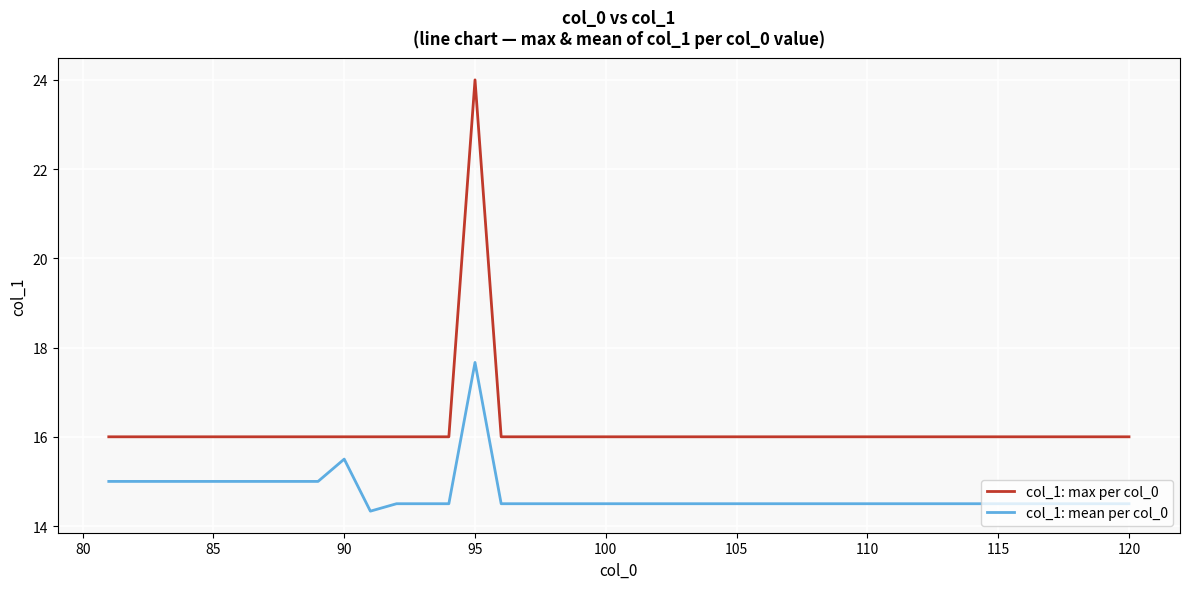

Does the chart have visible grid lines?

Yes